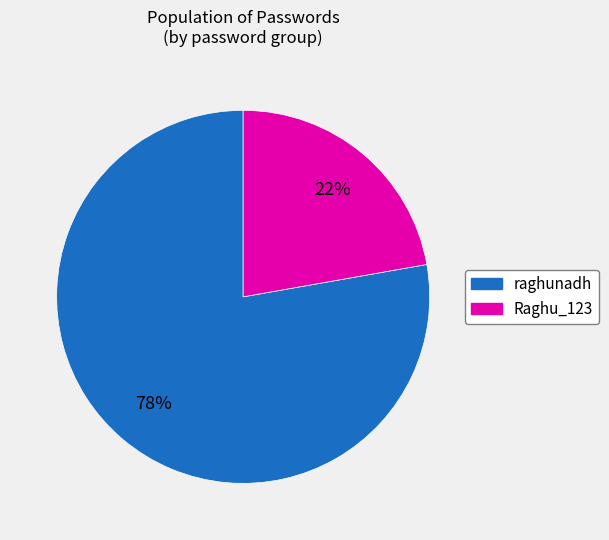

Between Raghu_123 and raghunadh, which is larger?

raghunadh